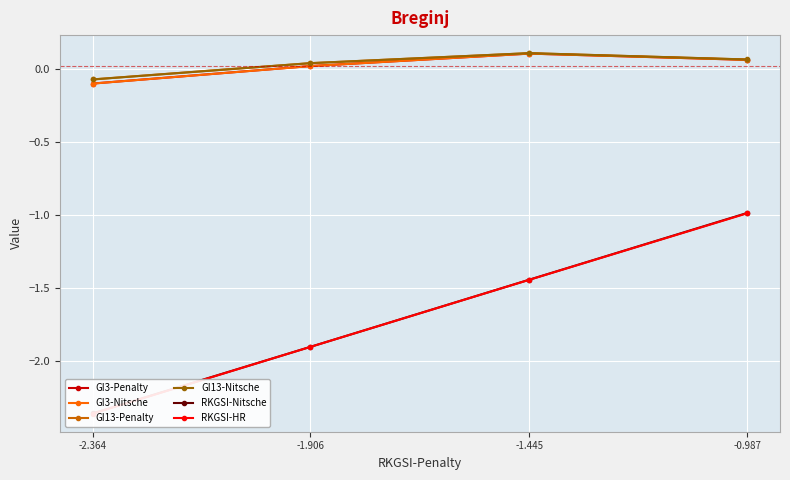

True or false: GI13-Nitsche and RKGSI-Nitsche cross at least once.

False